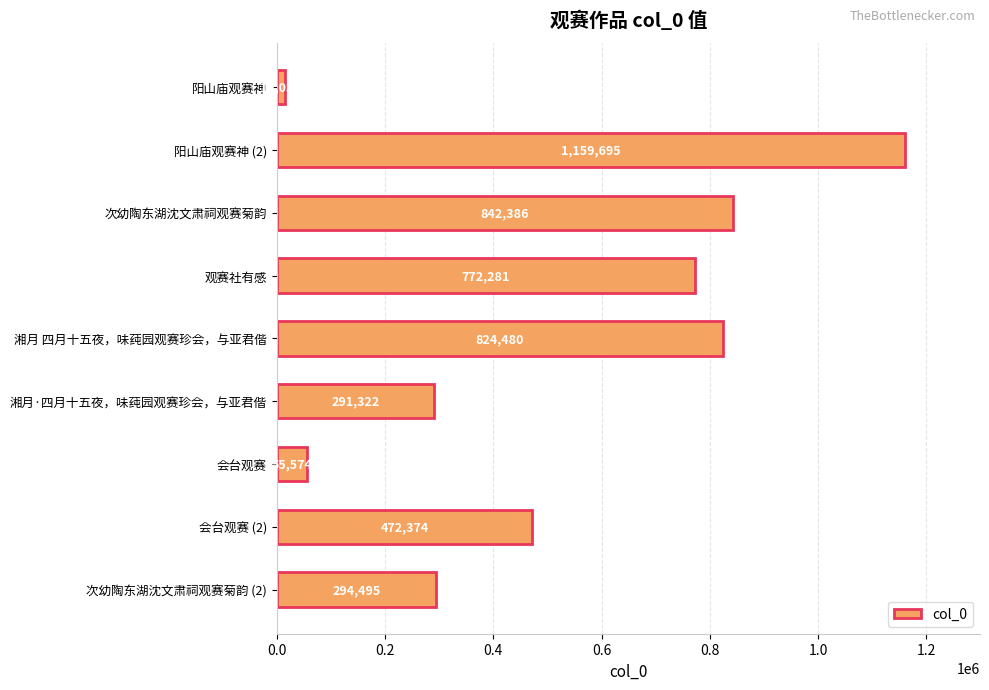

Are the bars grouped side by side (vs. stacked)?

No